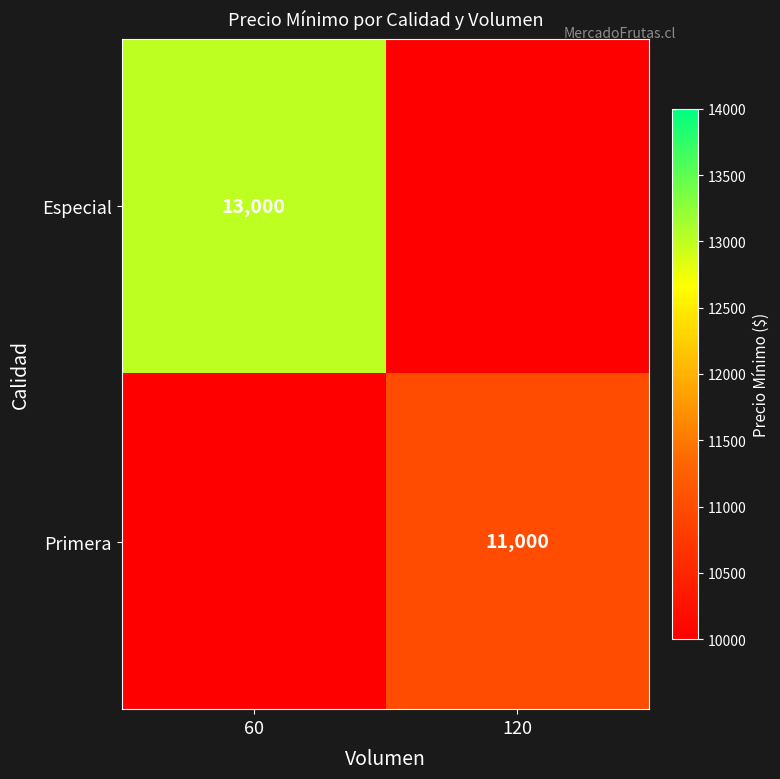

How many positive values does the Especial series have?

1